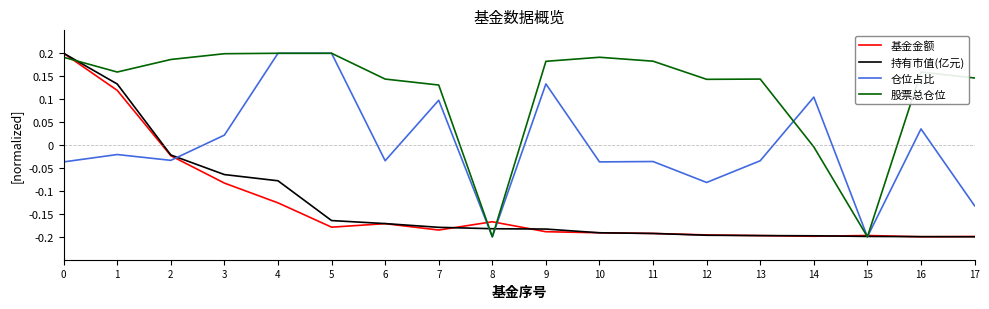

Which series has the largest total across all categories?

股票总仓位